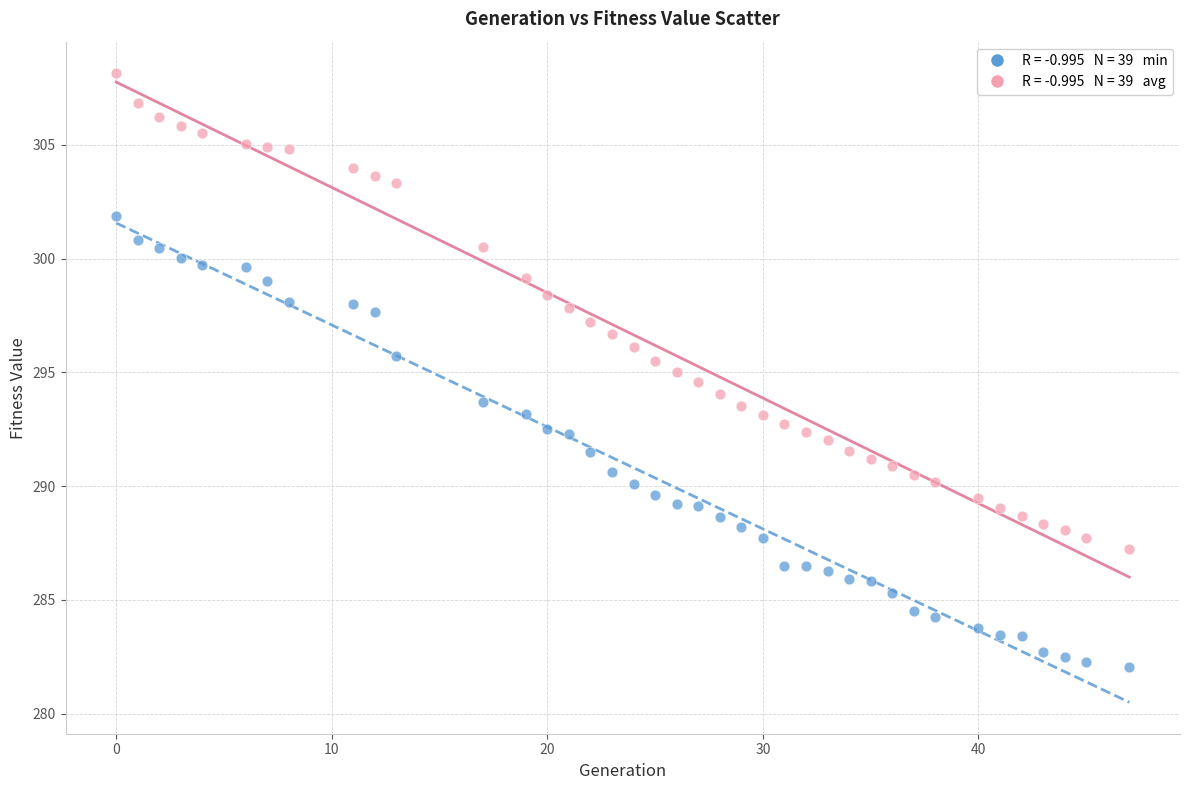

Across all data points, what is the range of Y values (max minus min)?

26.1